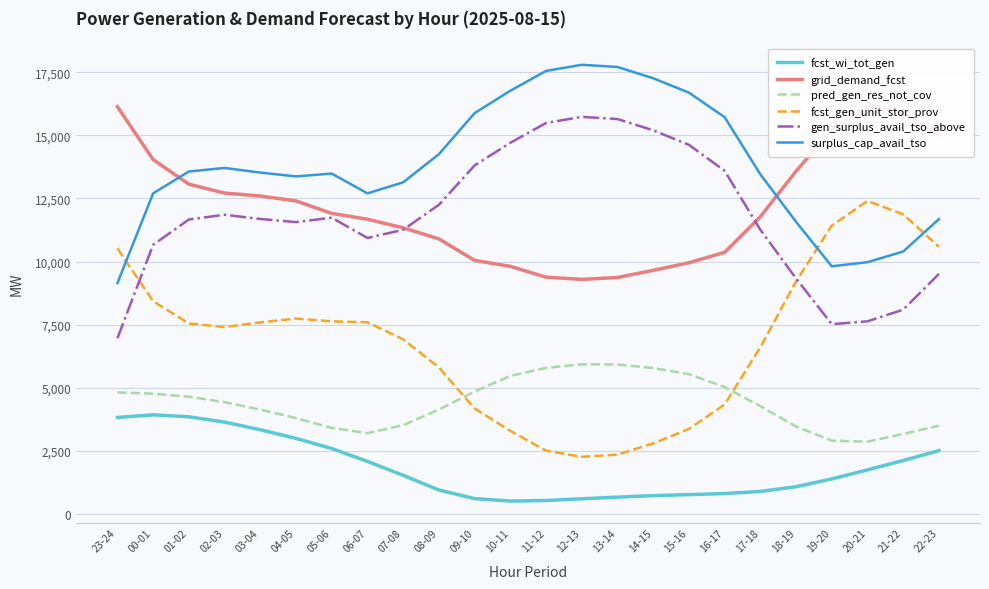

How many lines are shown in the chart?

6